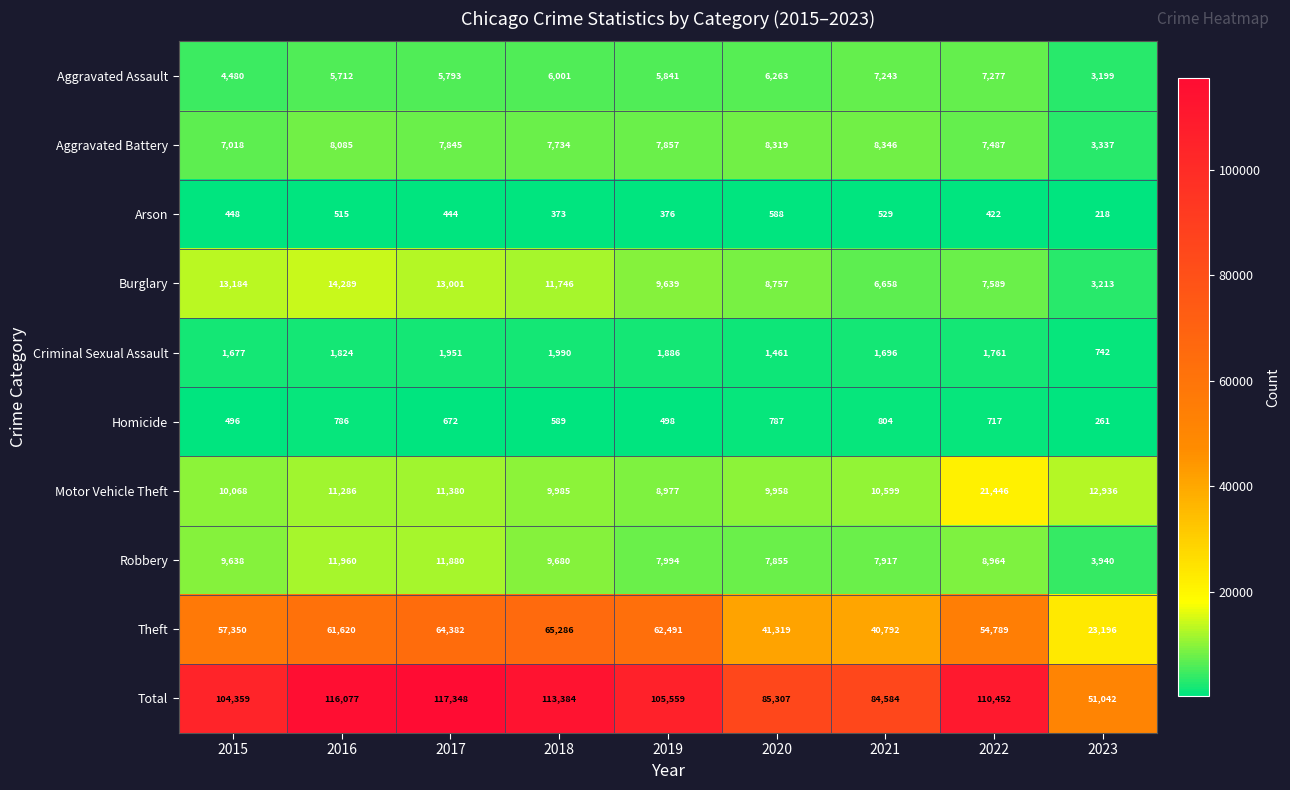

List the series in order of their peak value, highest first.

Total, Theft, Motor Vehicle Theft, Burglary, Robbery, Aggravated Battery, Aggravated Assault, Criminal Sexual Assault, Homicide, Arson